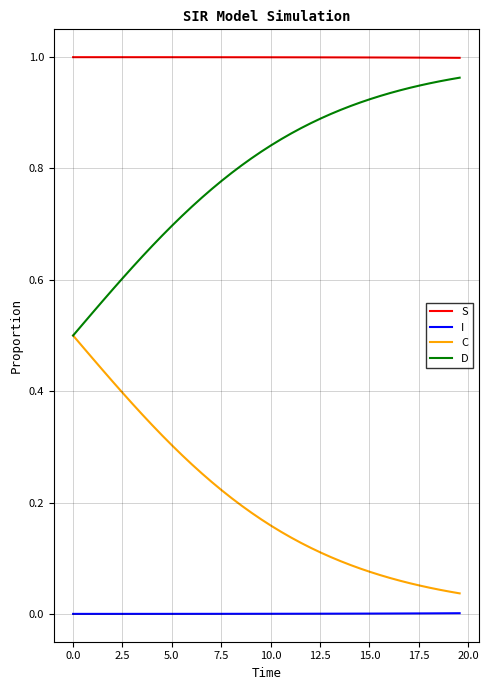

At how many categories does at least one series exceed 0?

40